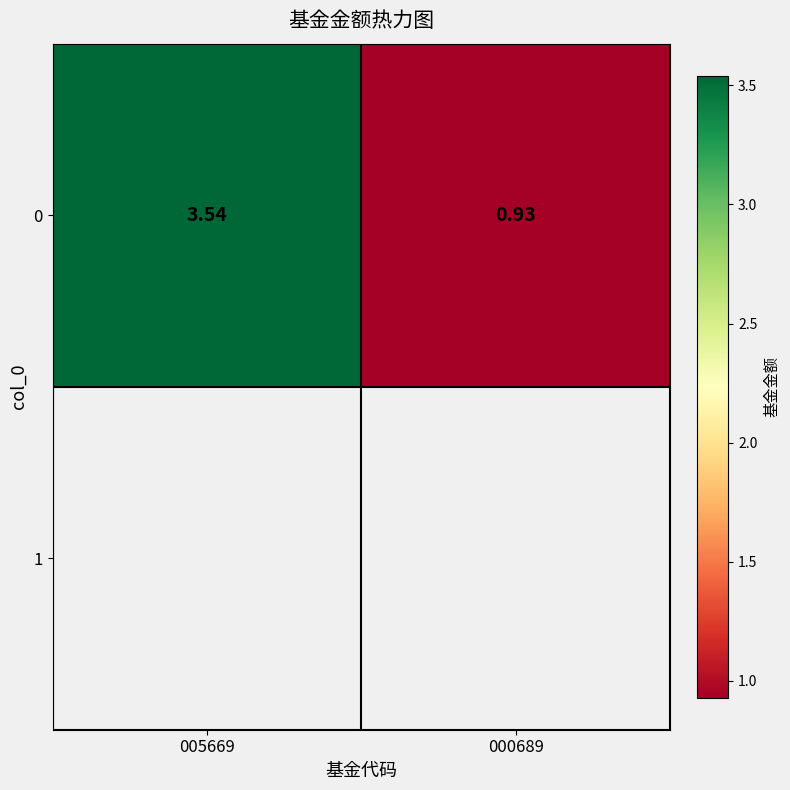

What is the minimum value shown in the chart?

0.9